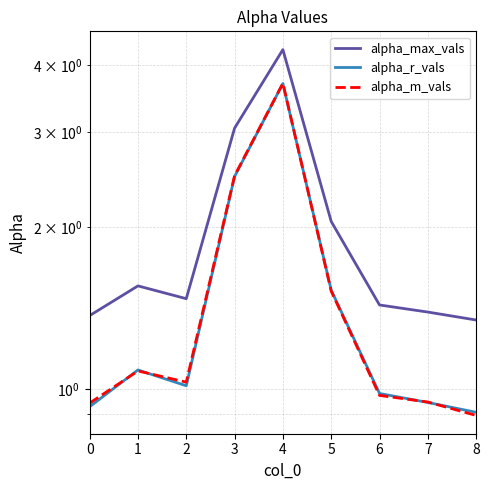

True or false: alpha_r_vals and alpha_max_vals intersect in this chart.

False